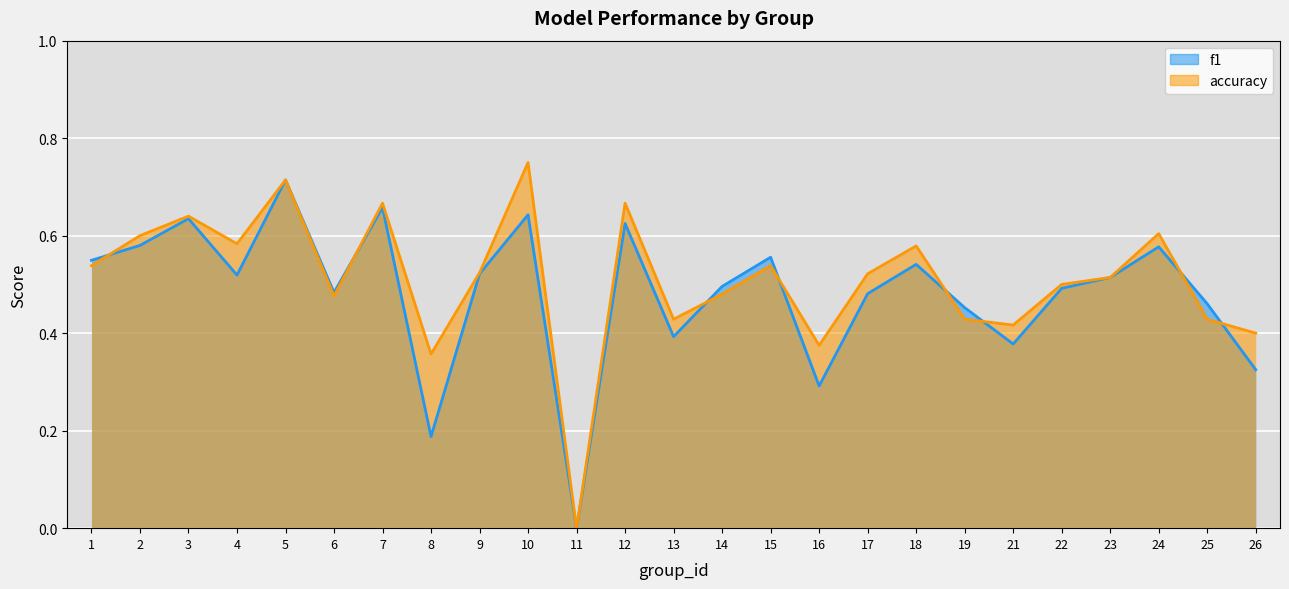

What is the sum of all f1 values?

12.1